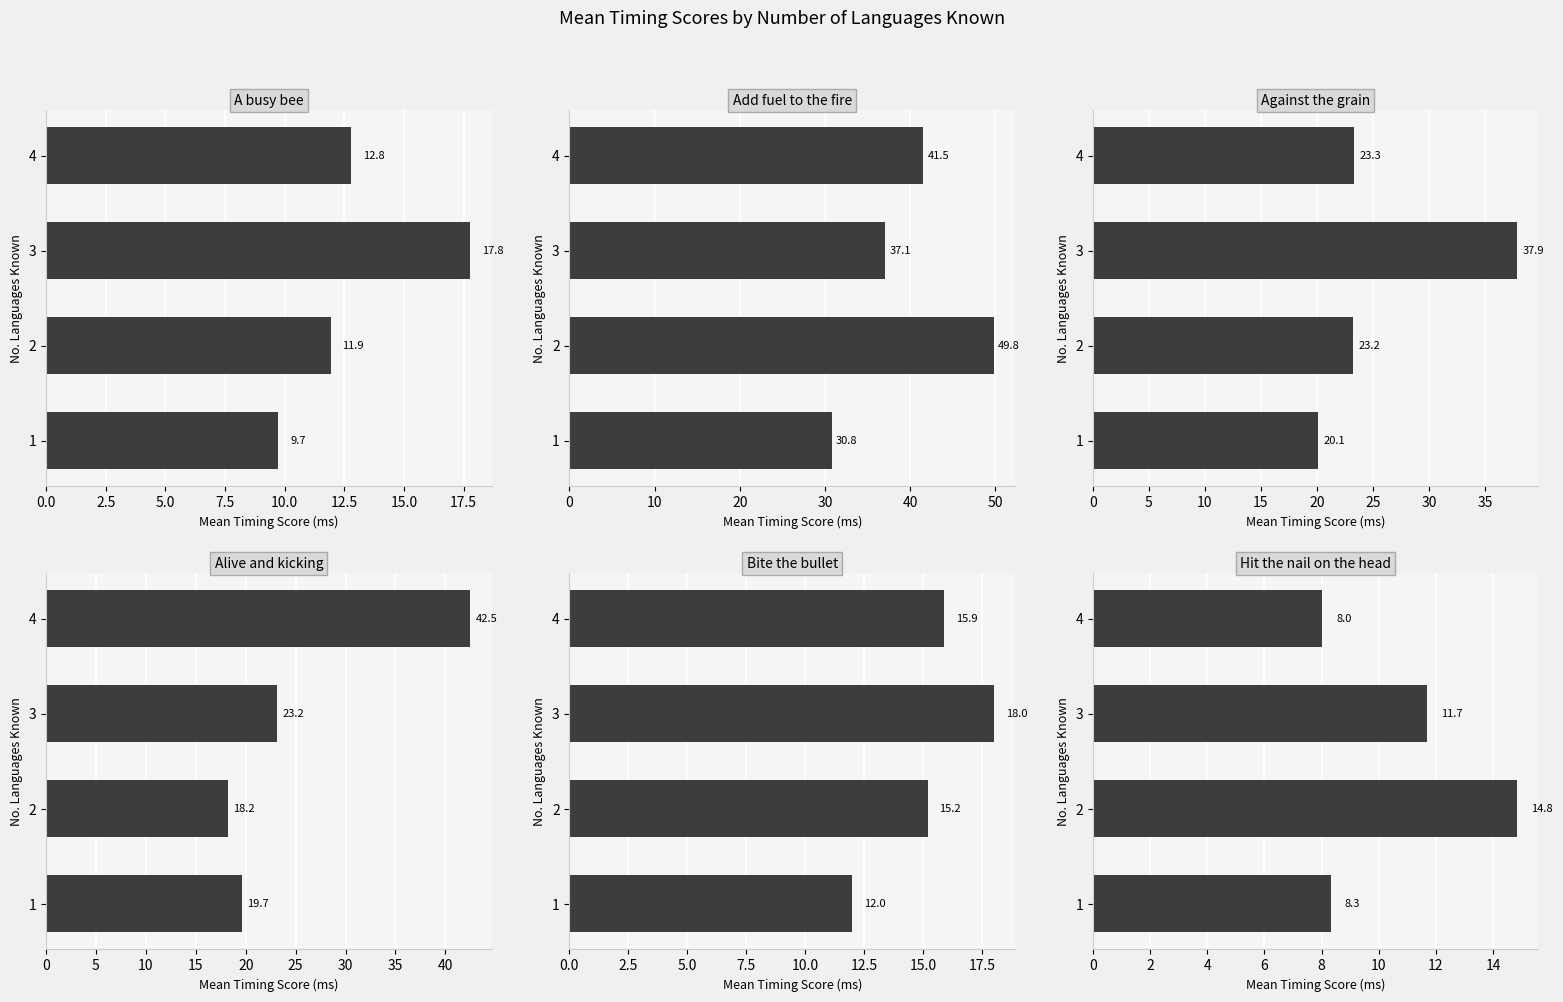

At 3, list the series in order from smallest to largest.

Hit the nail on the head, A busy bee, Bite the bullet, Alive and kicking, Add fuel to the fire, Against the grain